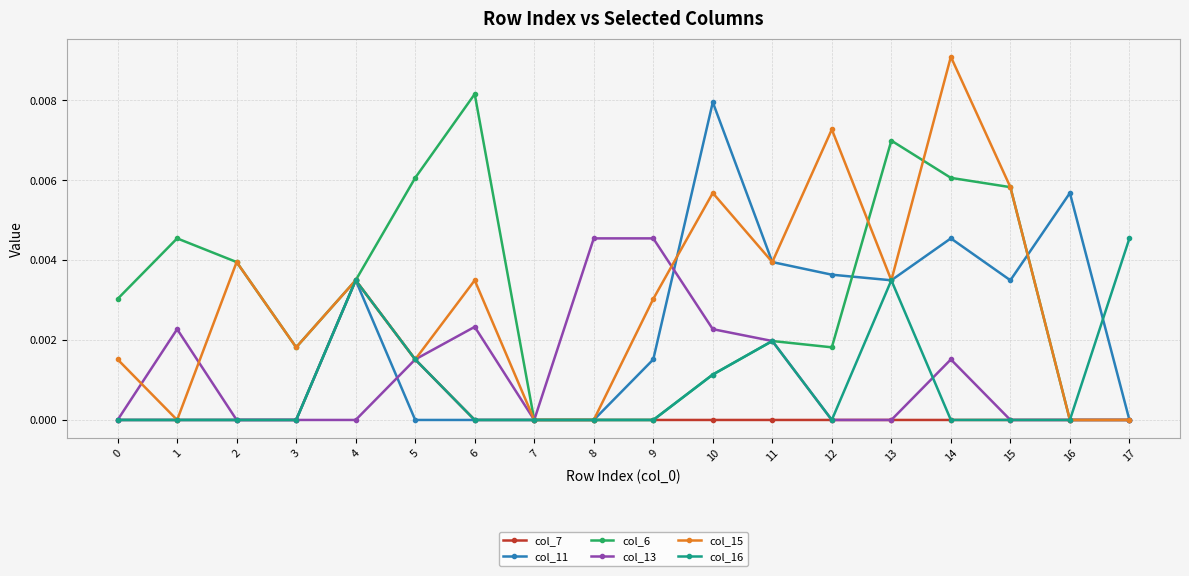

At which category is the sum across all series the highest?

14